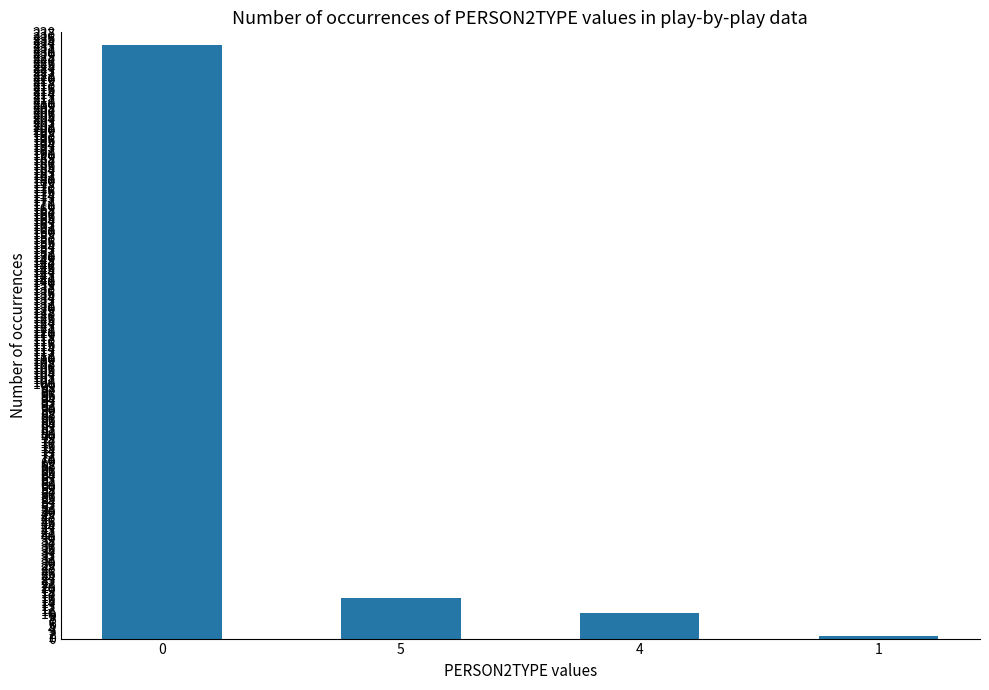

The chart shows a value of 1 at 1. True or false?

True